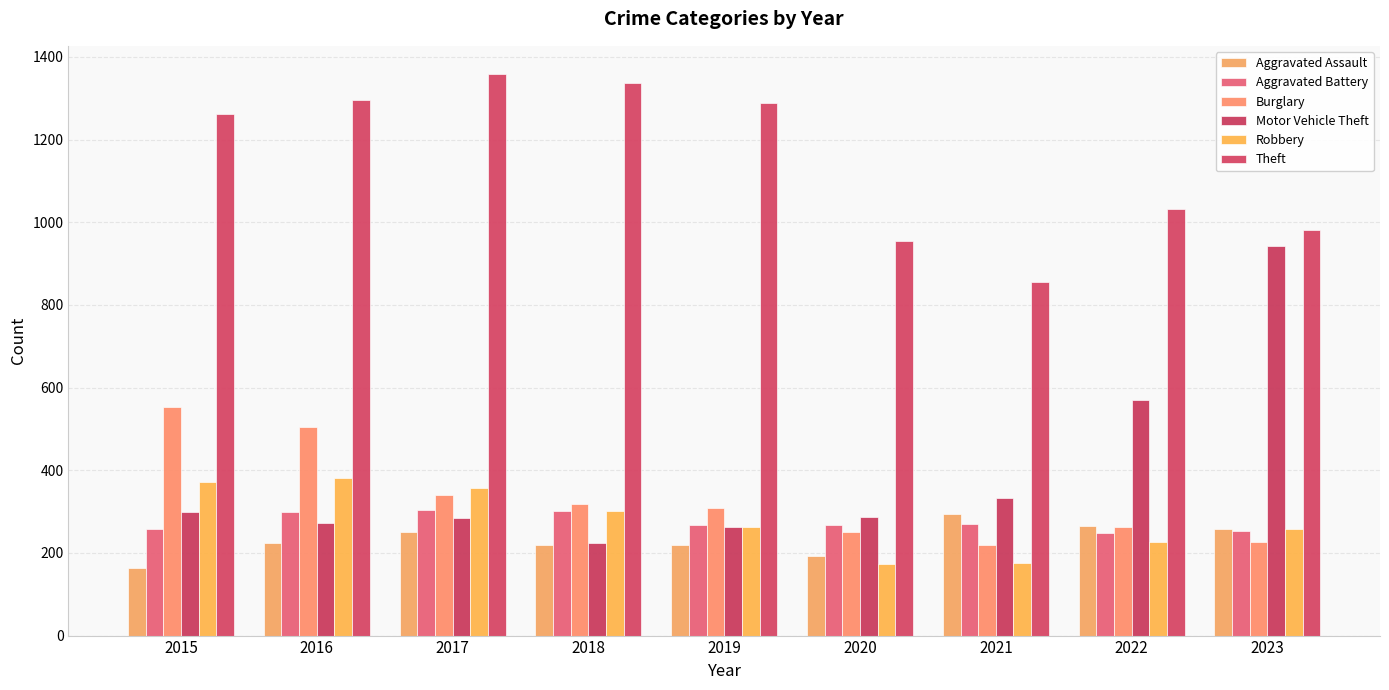

How many distinct data groups are displayed?

6